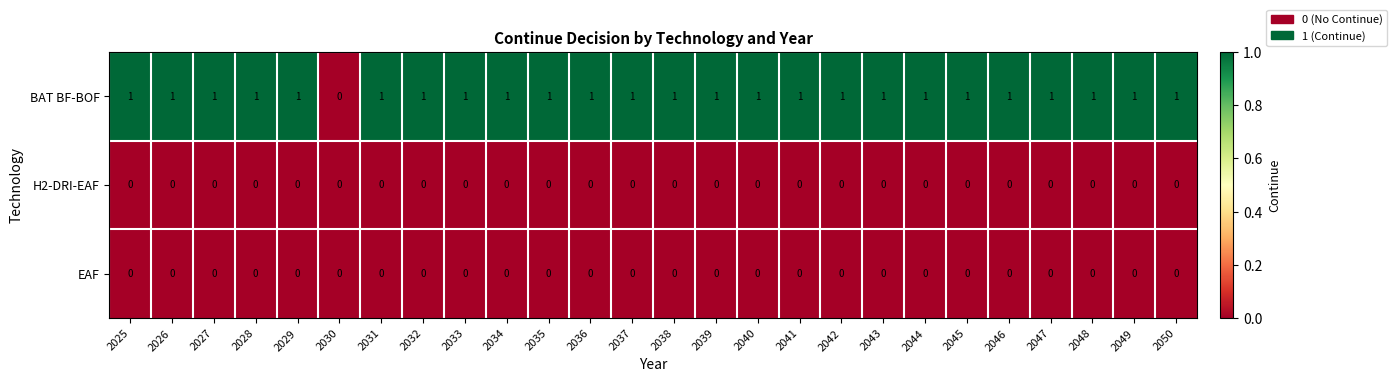

How many BAT BF-BOF values are between 1 and 2?

25